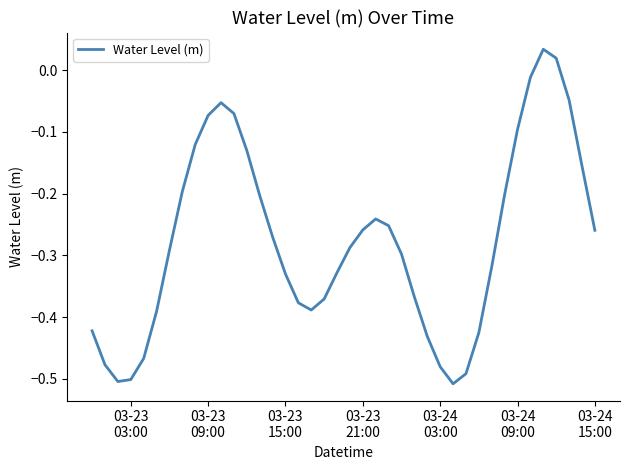

How many values are below 0?

38